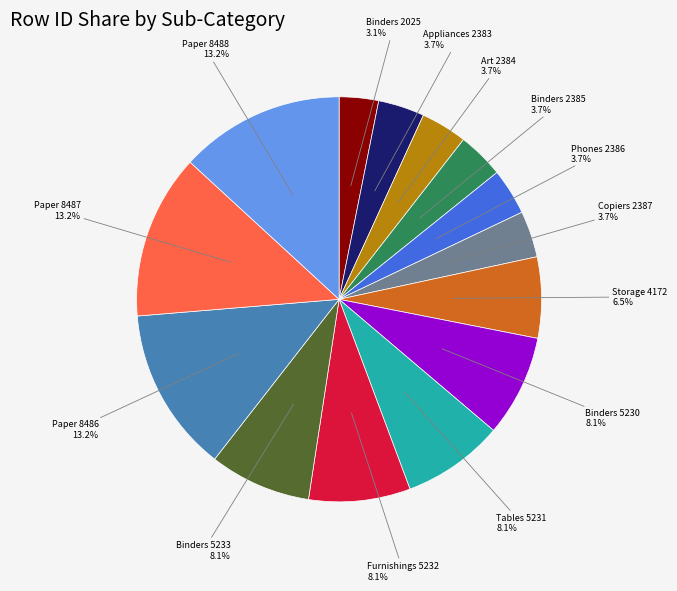

How many slices are in this pie chart?

14